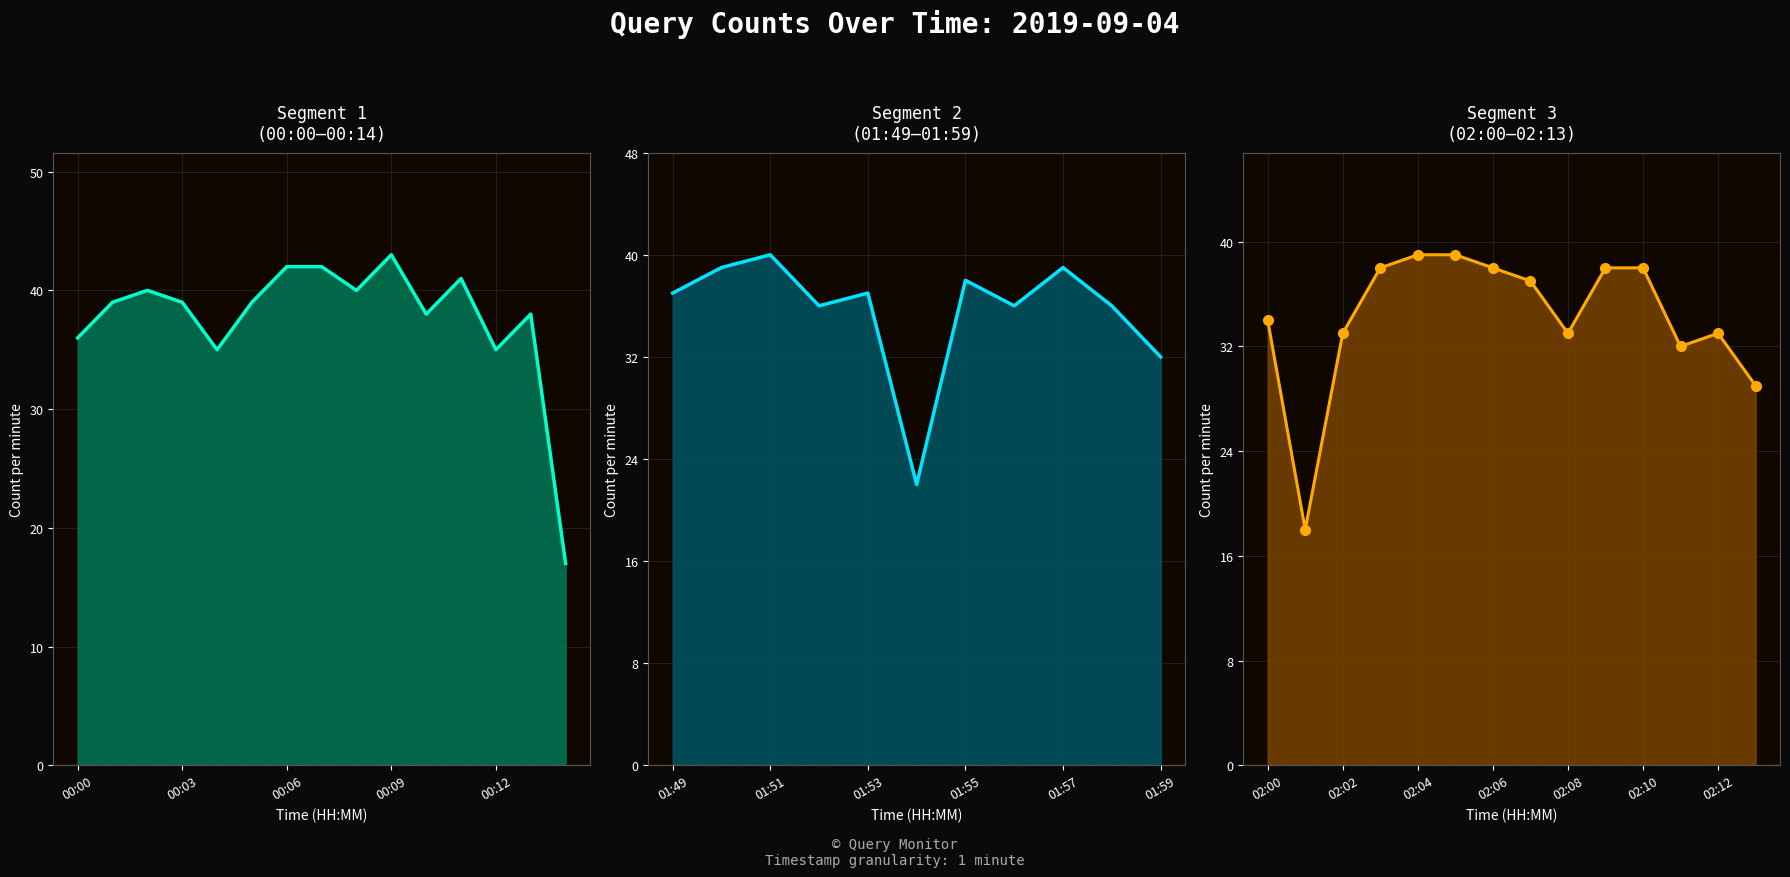

Does the chart have visible grid lines?

Yes